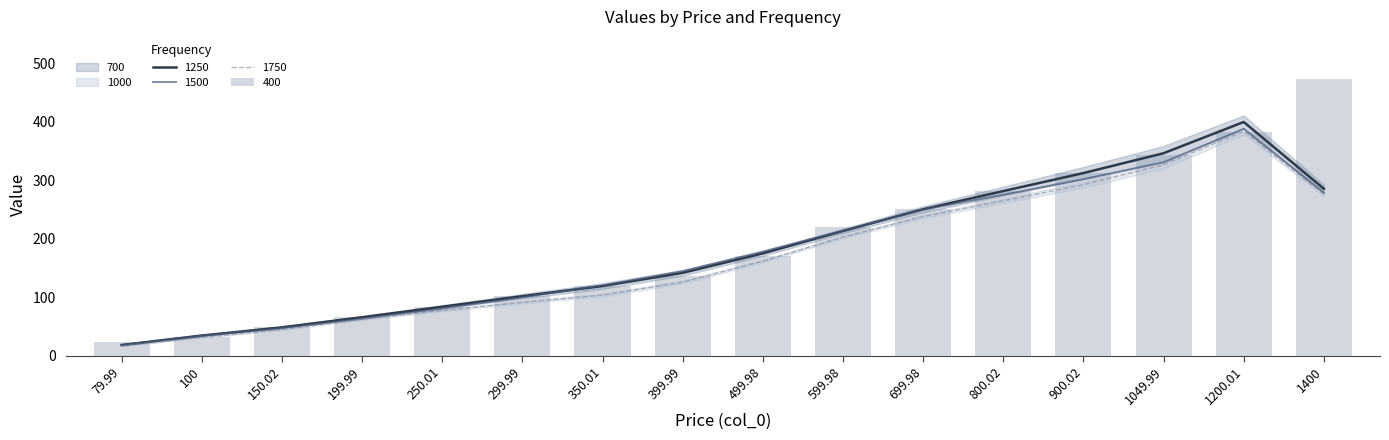

What is the lowest value of the 1500 series?

18.3